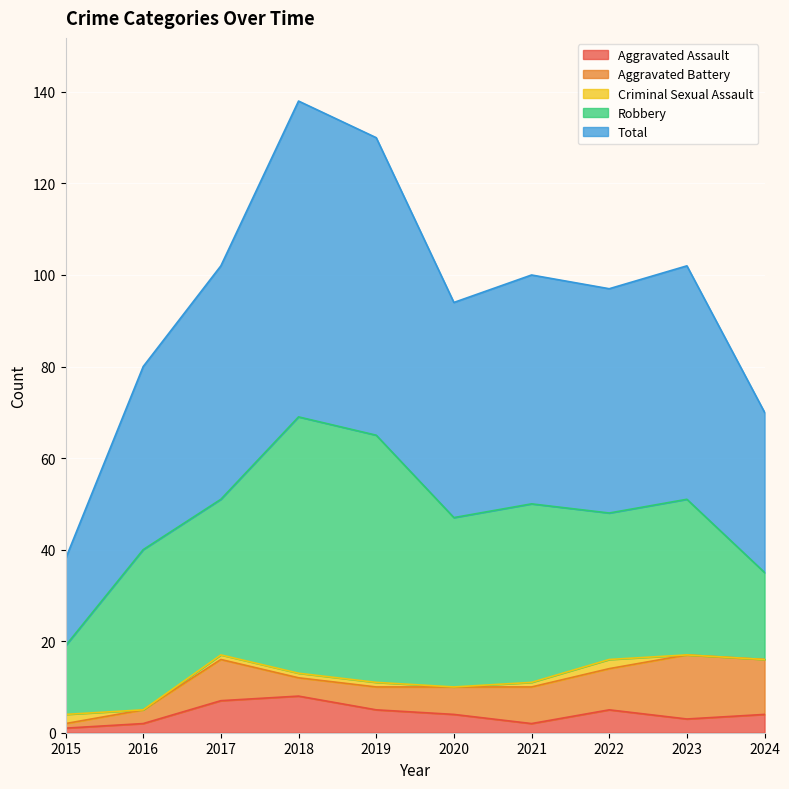

Which label corresponds to the smallest value in the chart?

2016